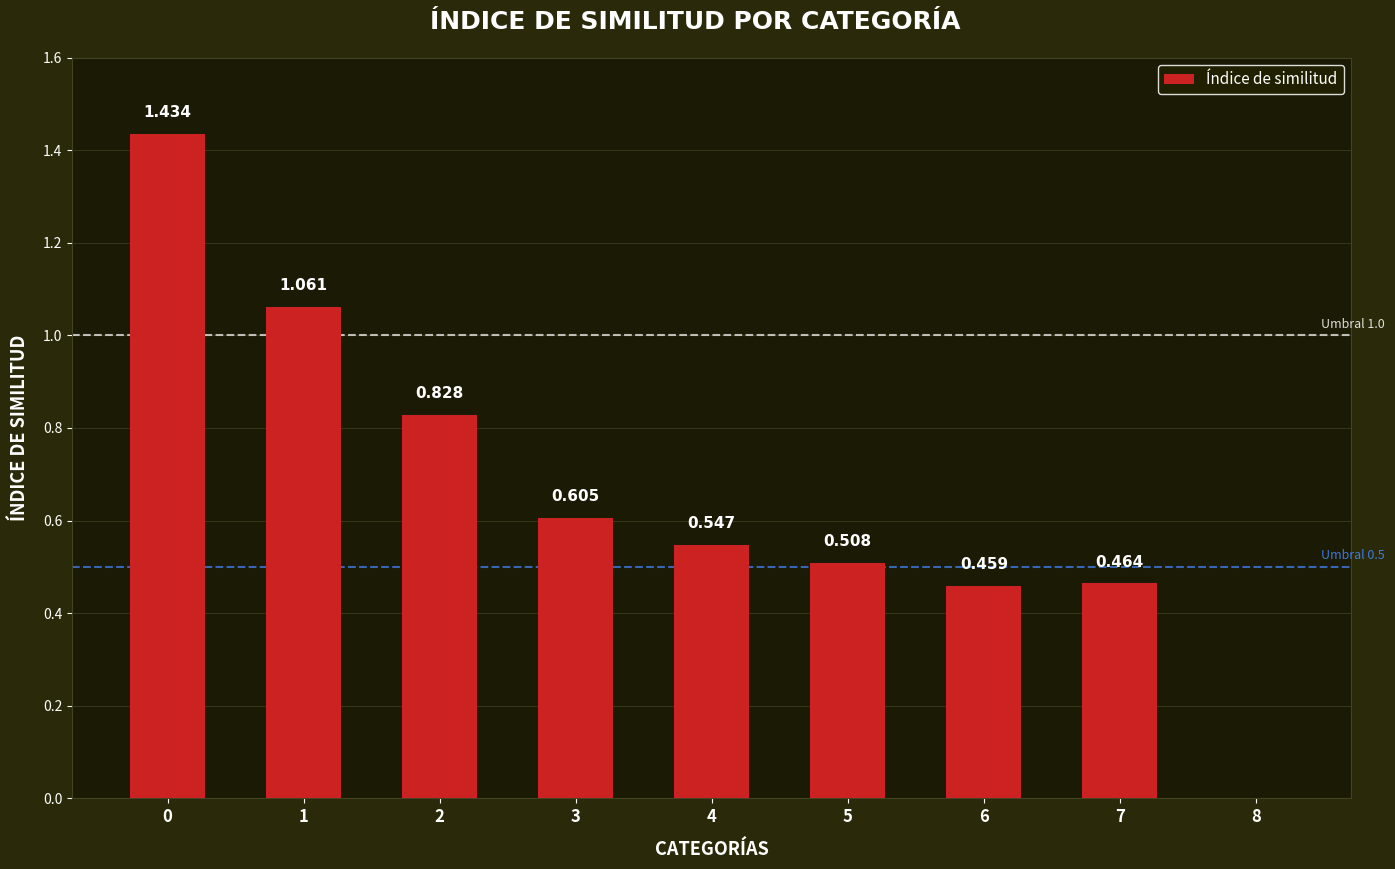

The chart shows a value of 0.9 at 8. True or false?

False